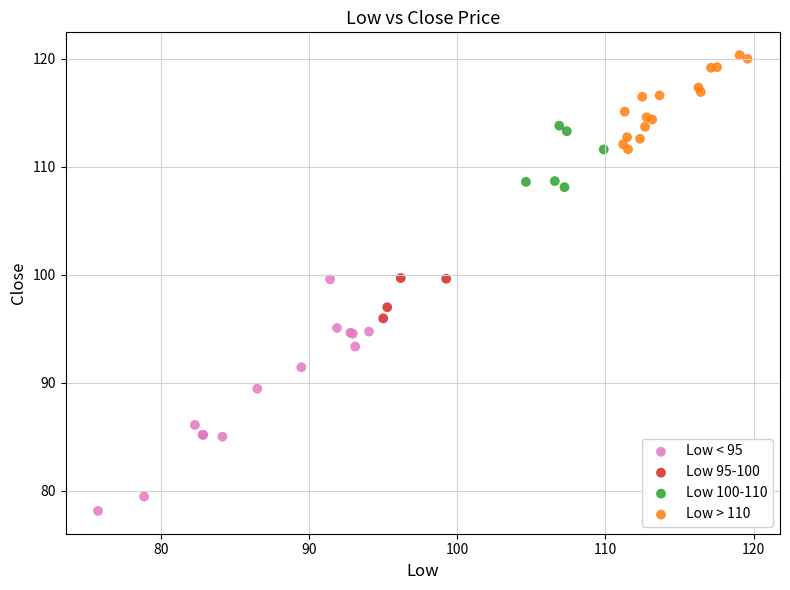

Which series contains the lowest Y value?

Low < 95